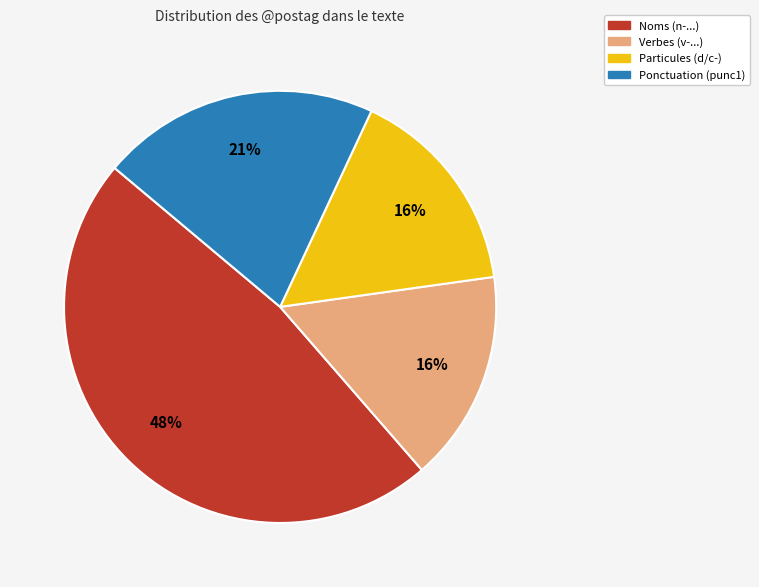

Is there any slice that represents more than half of the pie?

No